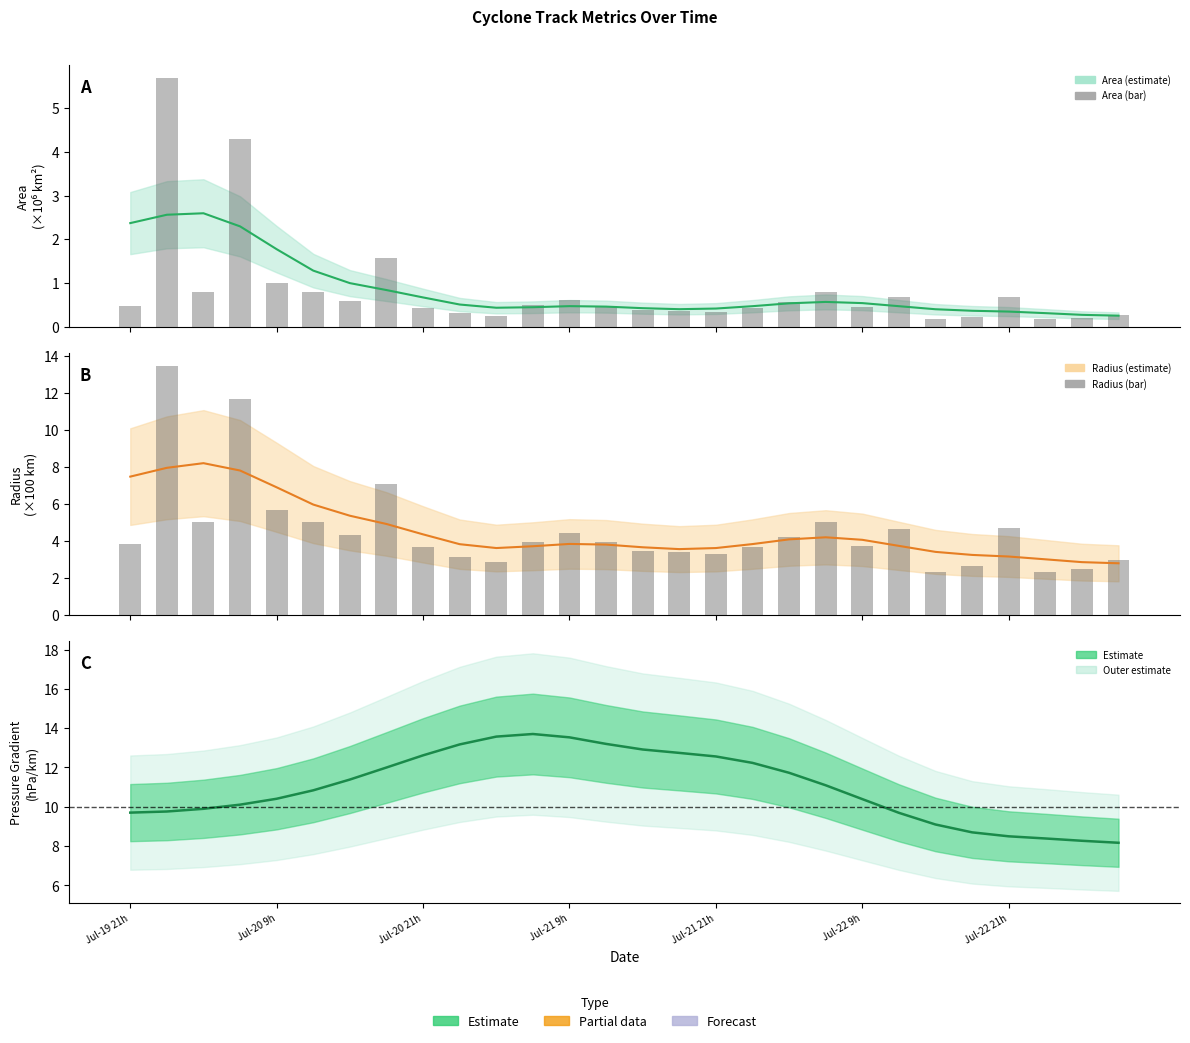

What is the difference between the p_grad values at 4 and 5?

0.4